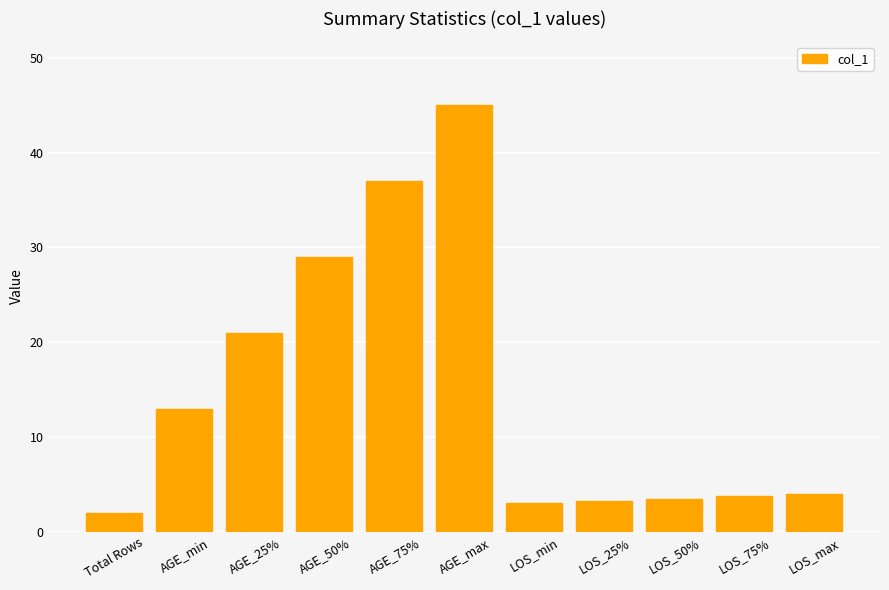

What is the minimum value shown in the chart?

2.0